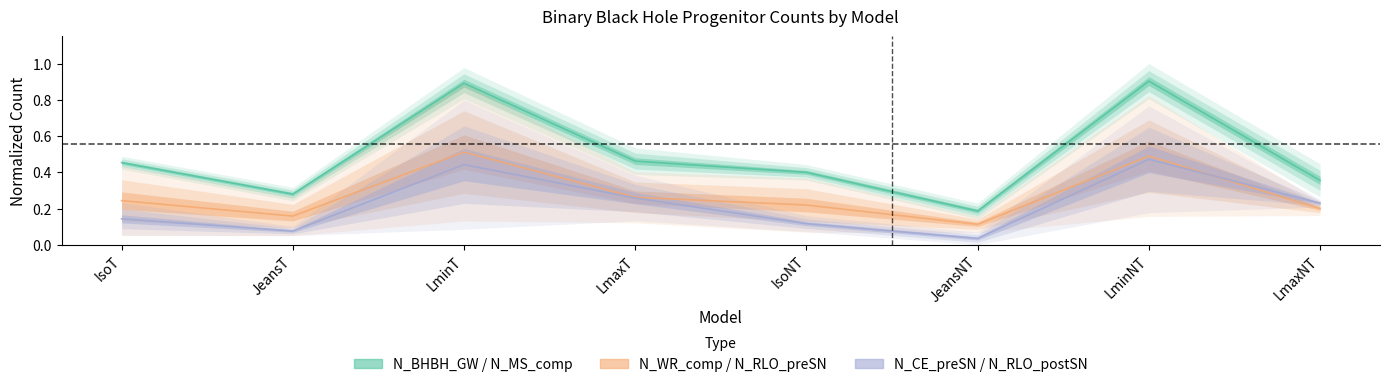

Does the chart display data point markers on the line(s)?

No